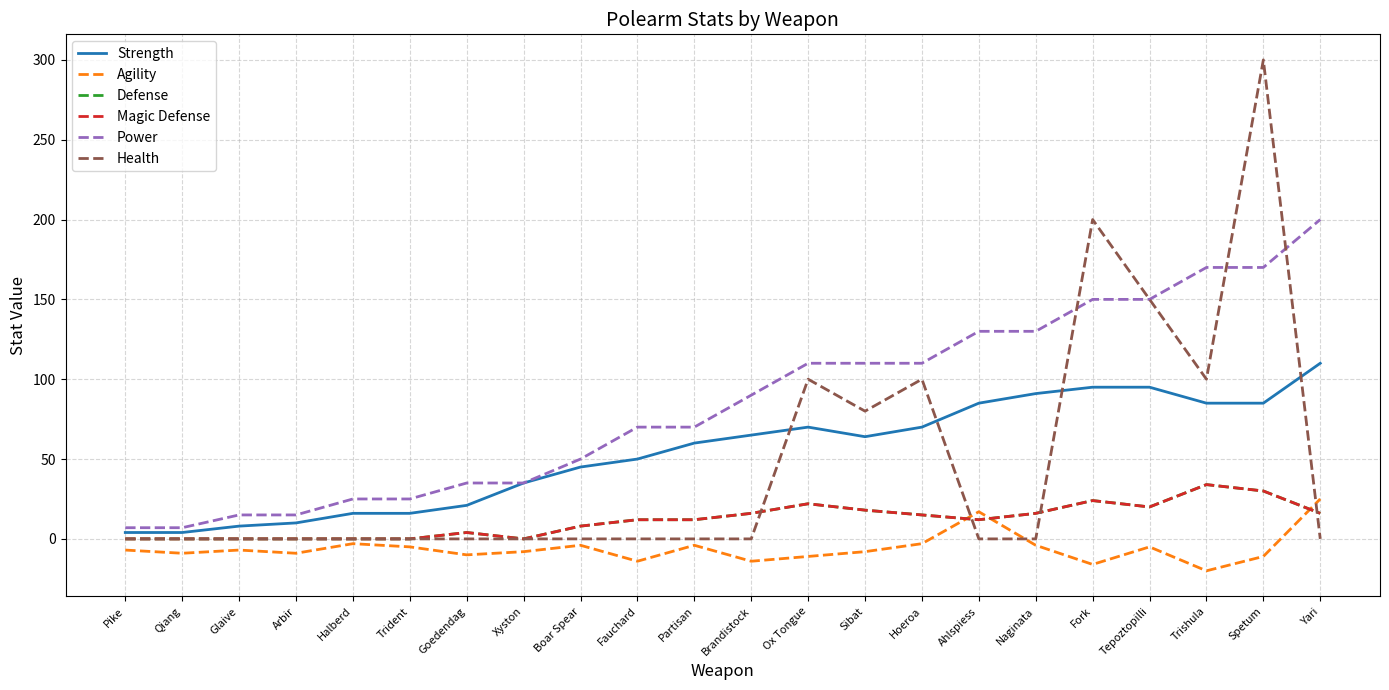

Does the chart display data point markers on the line(s)?

No